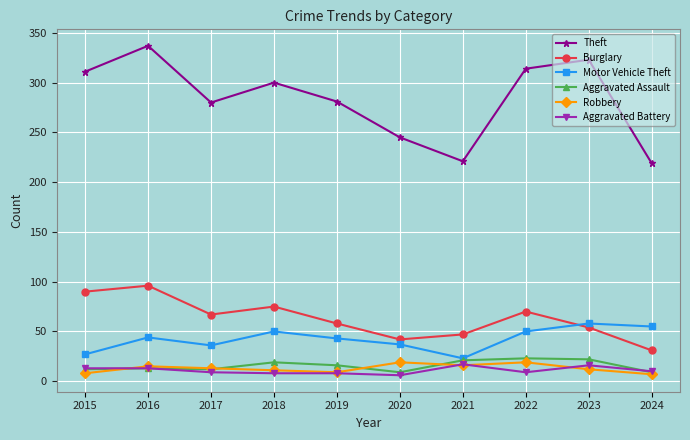

True or false: Aggravated Battery and Theft intersect in this chart.

False